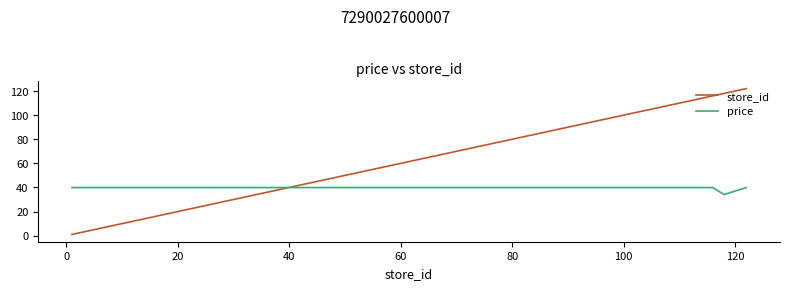

List the series in order of their peak value, lowest first.

price, store_id